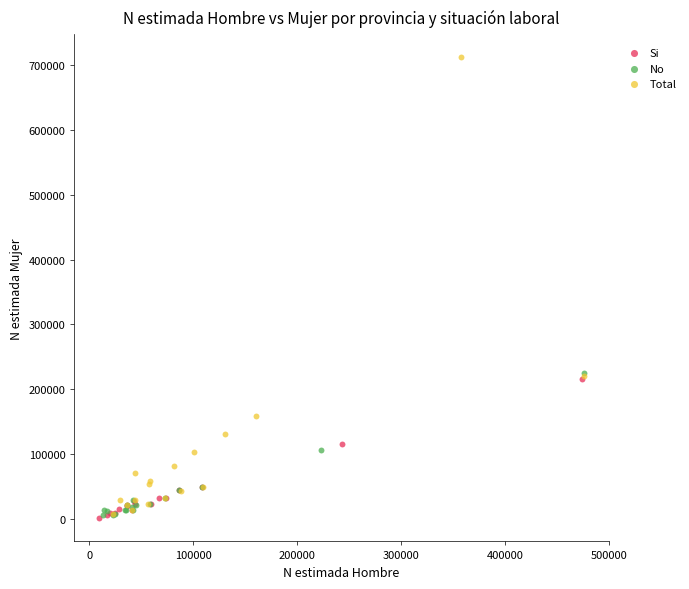

Which series has the widest spread of Y values?

Total